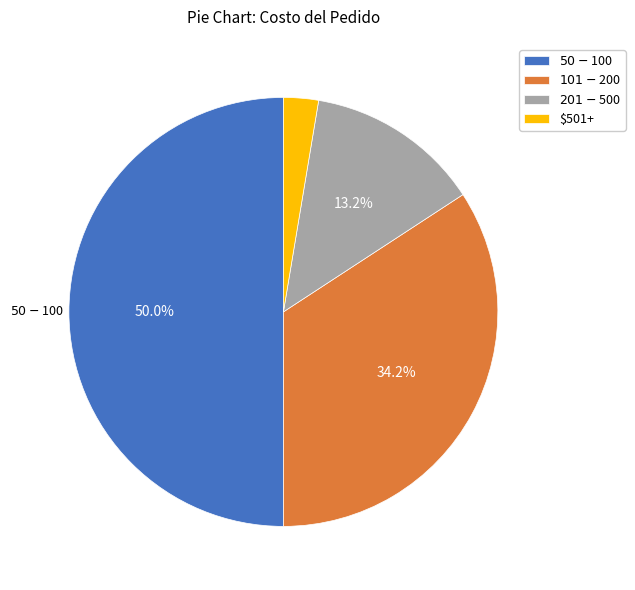

Which slice is the smallest?

$501+